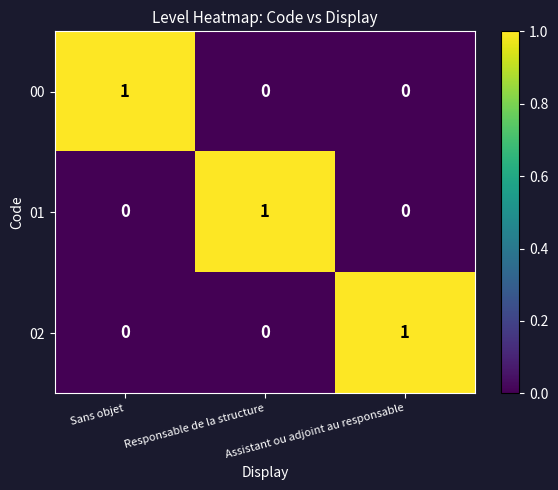

The value of 01 at Responsable de la structure is 1. True or false?

True